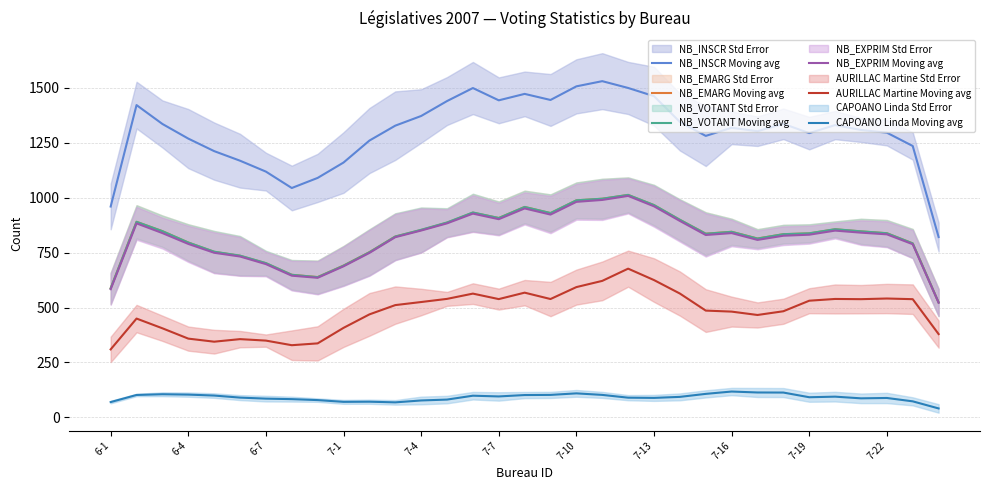

In AURILLAC Martine Moving avg, how many points are higher than both neighbors (excluding endpoints)?

7